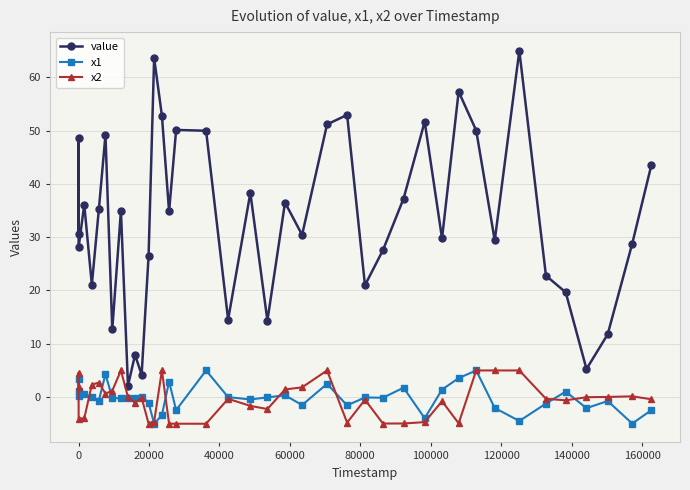

Which series has the largest total across all categories?

value